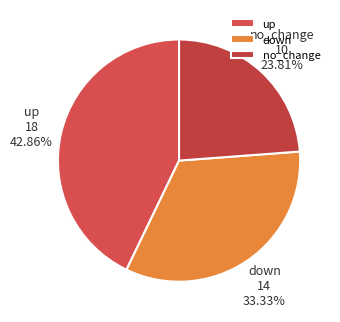

What percentage is the no_change slice, to the nearest percent?

24%